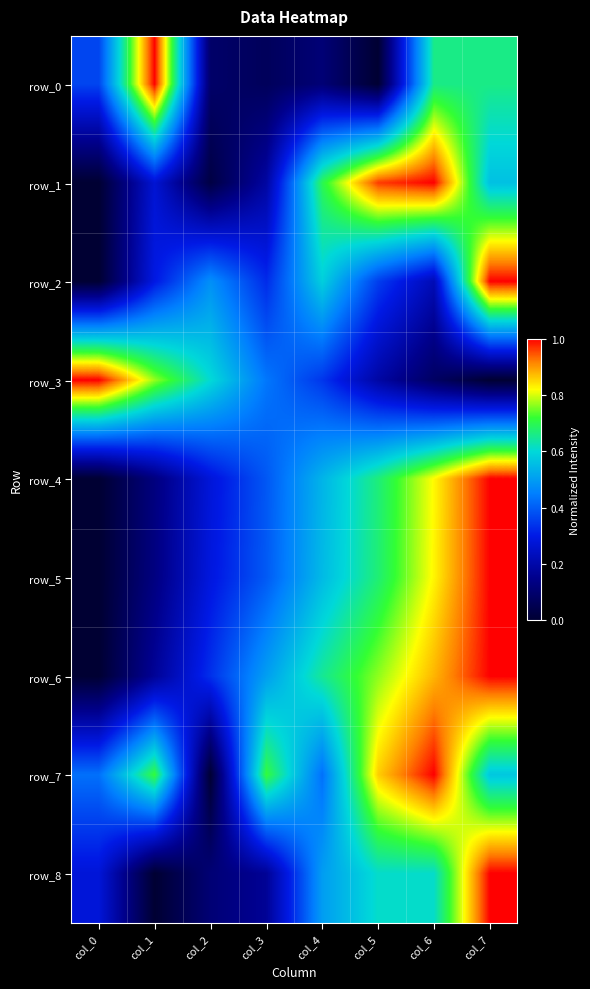

Reading right to left, transcribe all the data shown in this chart.

row_0: col_7=0.7	col_6=0.7	col_5=0.0	col_4=0.1	col_3=0.1	col_2=0.1	col_1=1.0	col_0=0.4
row_1: col_7=0.6	col_6=1.0	col_5=1.0	col_4=0.7	col_3=0.2	col_2=0.0	col_1=0.3	col_0=0.0
row_2: col_7=1.0	col_6=0.2	col_5=0.4	col_4=0.6	col_3=0.3	col_2=0.5	col_1=0.3	col_0=0.0
row_3: col_7=0.0	col_6=0.1	col_5=0.2	col_4=0.3	col_3=0.4	col_2=0.6	col_1=0.8	col_0=1.0
row_4: col_7=1.0	col_6=0.8	col_5=0.7	col_4=0.5	col_3=0.4	col_2=0.3	col_1=0.1	col_0=0.0
row_5: col_7=1.0	col_6=0.8	col_5=0.7	col_4=0.5	col_3=0.4	col_2=0.3	col_1=0.1	col_0=0.0
row_6: col_7=1.0	col_6=0.9	col_5=0.8	col_4=0.6	col_3=0.5	col_2=0.3	col_1=0.2	col_0=0.0
row_7: col_7=0.6	col_6=1.0	col_5=0.9	col_4=0.4	col_3=0.7	col_2=0.0	col_1=0.7	col_0=0.4
row_8: col_7=1.0	col_6=0.6	col_5=0.6	col_4=0.5	col_3=0.2	col_2=0.1	col_1=0.0	col_0=0.3